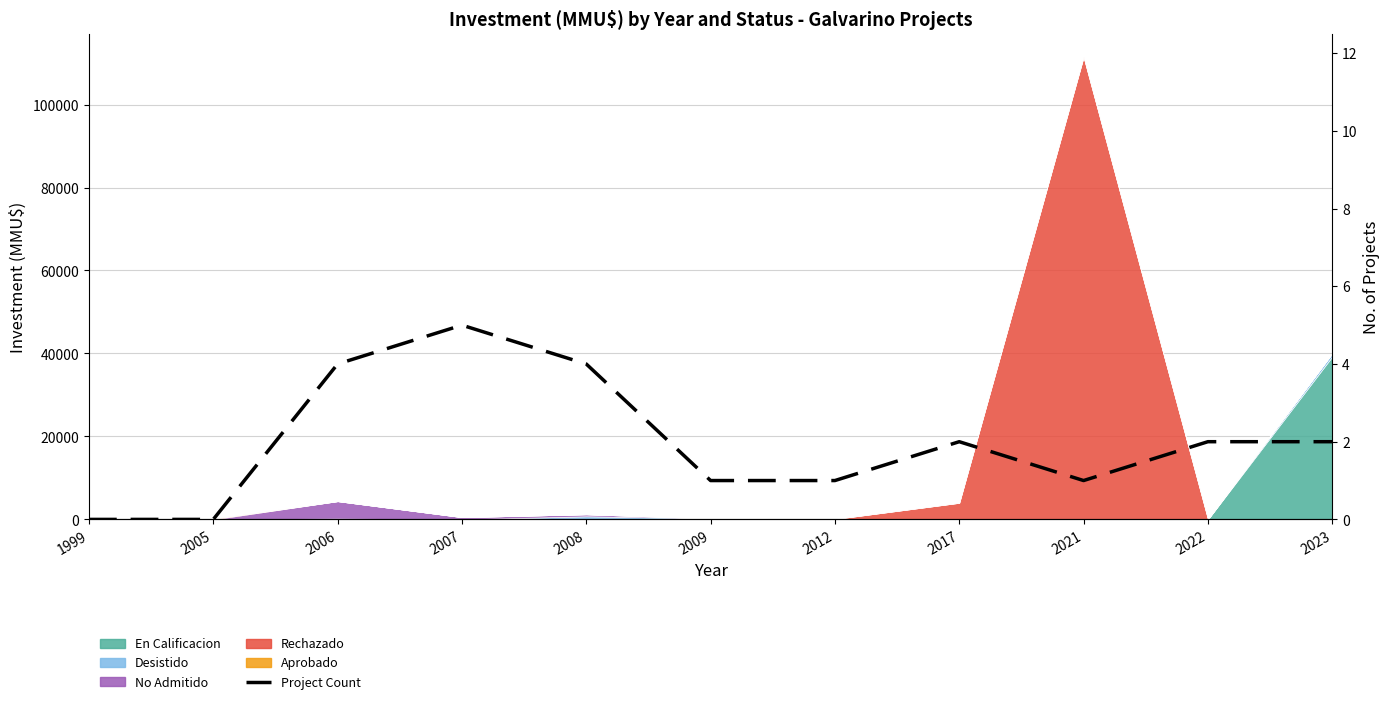

How many categories are shown in the chart?

11